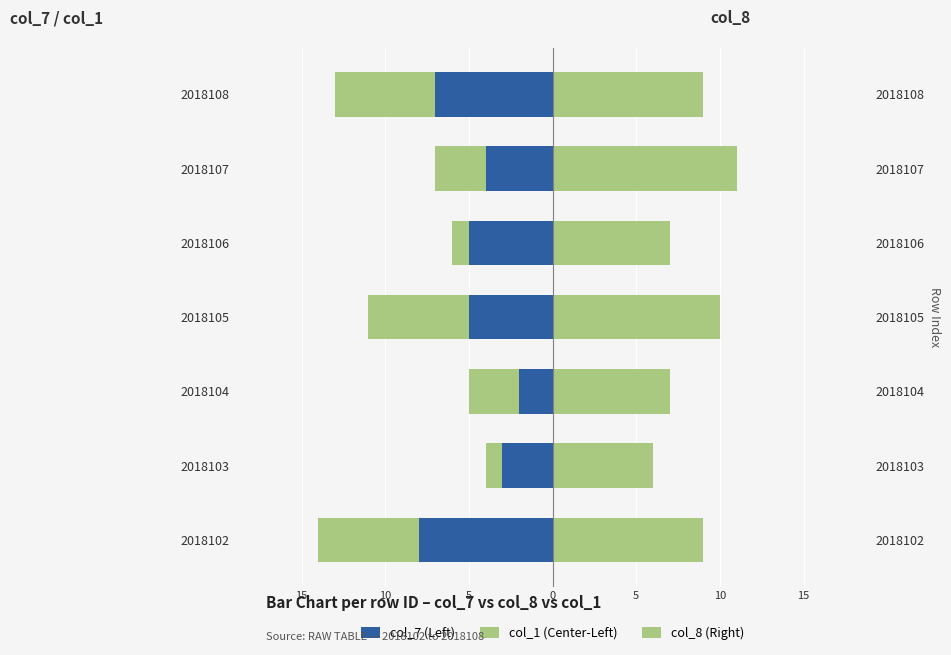

At how many categories does at least one series exceed 8?

4